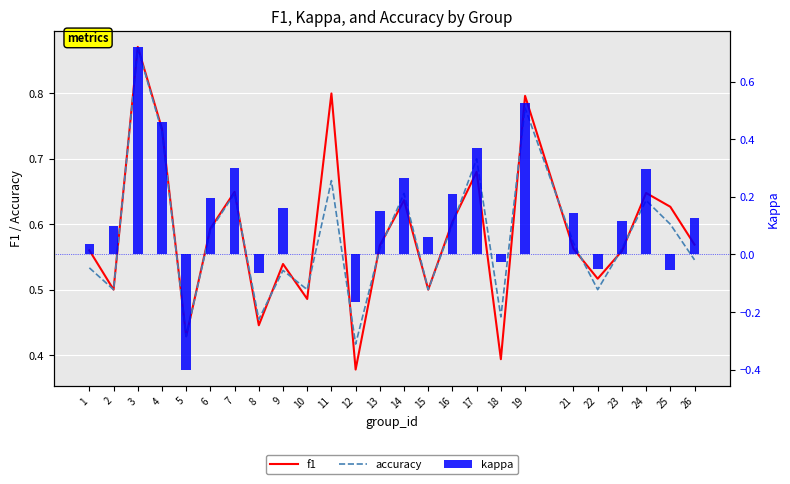

Where is kappa nearest to the value 0?

10